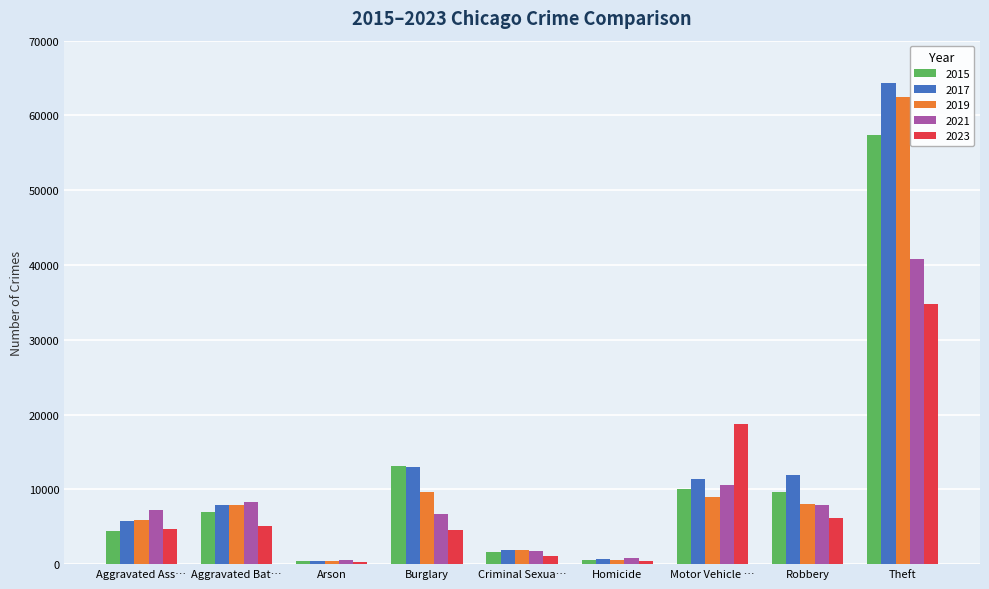

Count the number of categories in the chart.

9